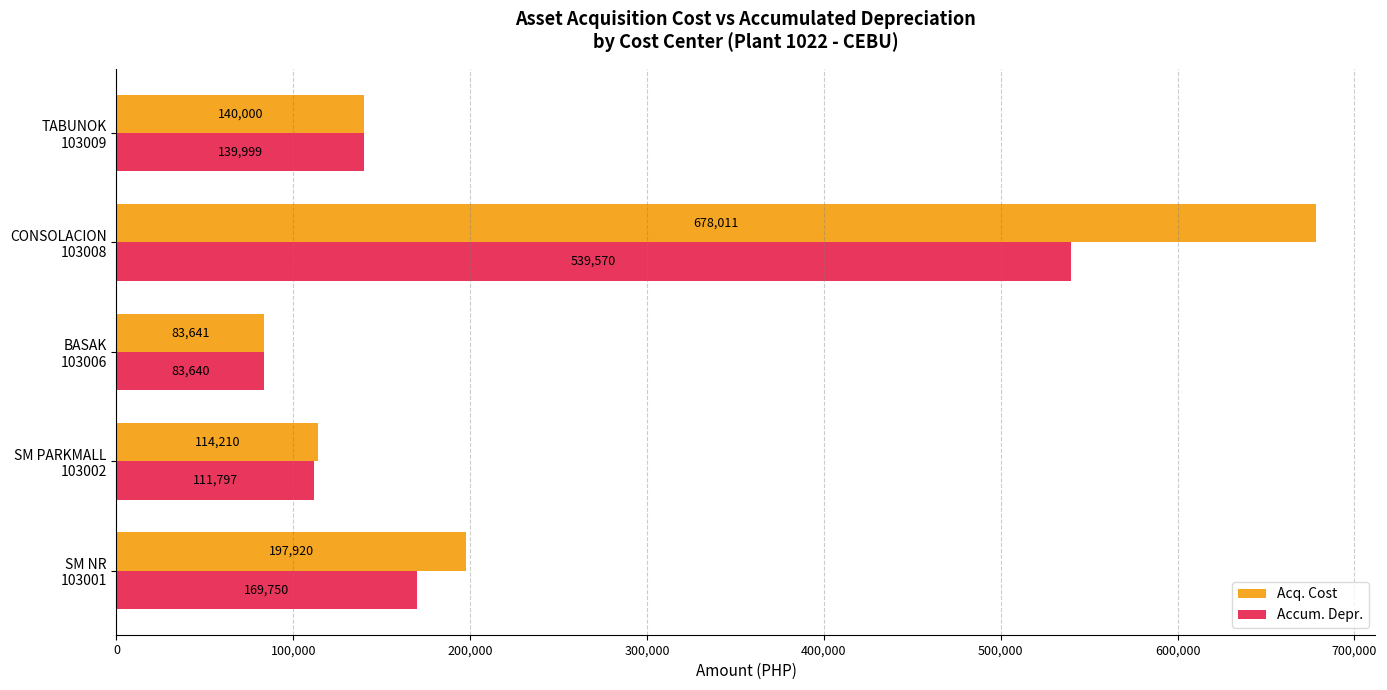

Which series has the largest range (max minus min)?

Acq. Cost